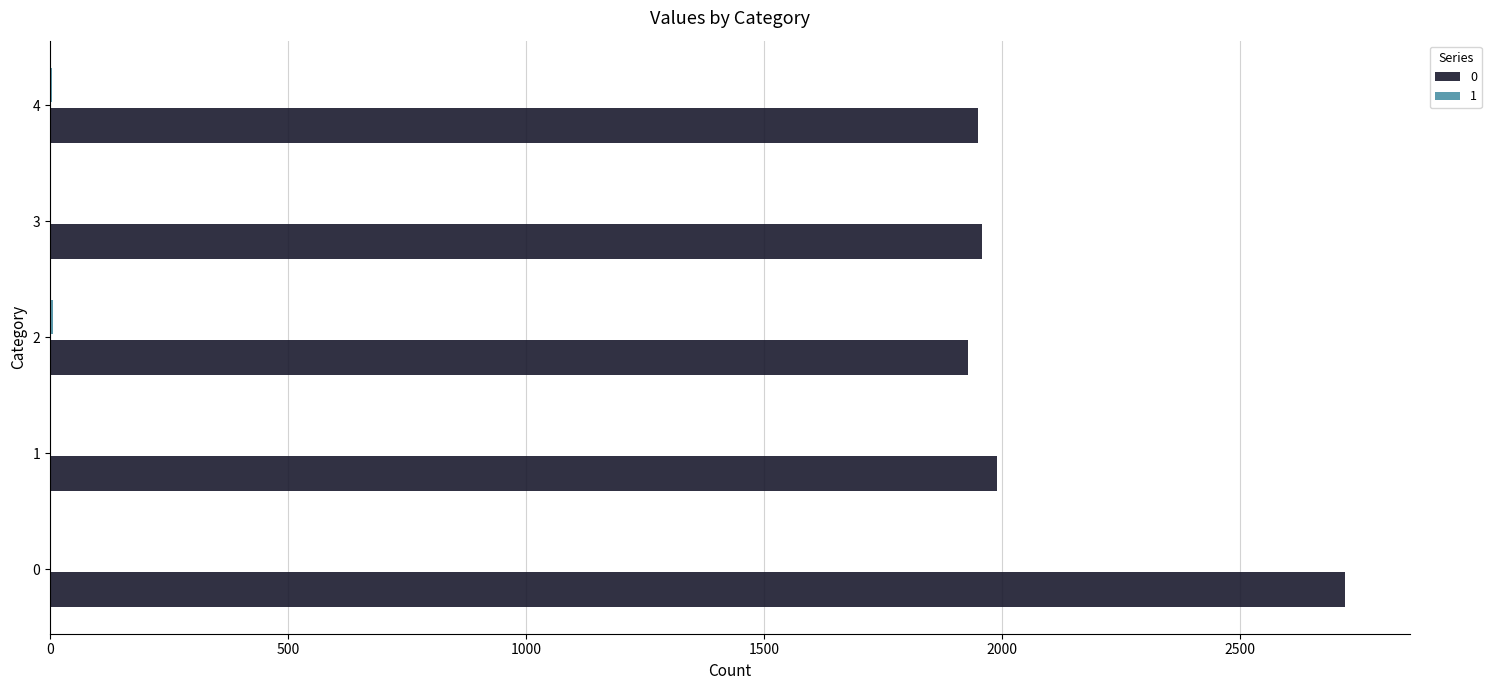

How many series are shown in this chart?

2